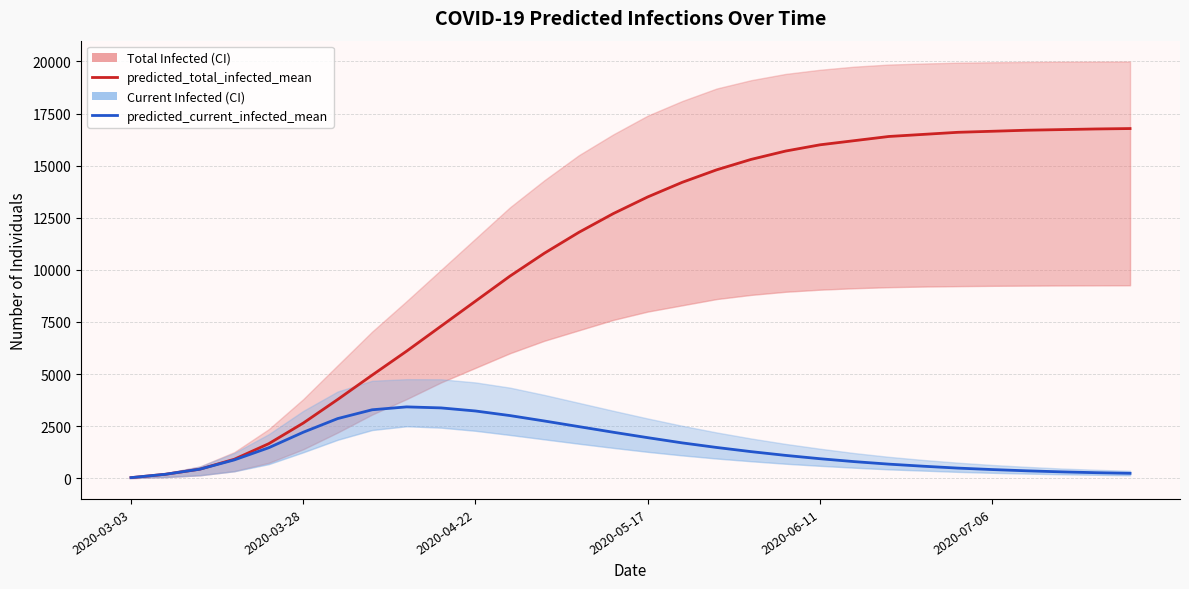

Does the chart have visible grid lines?

Yes